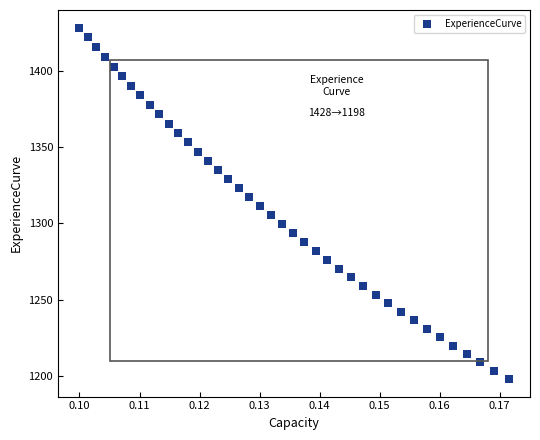

Count the number of points in this scatter plot.

40